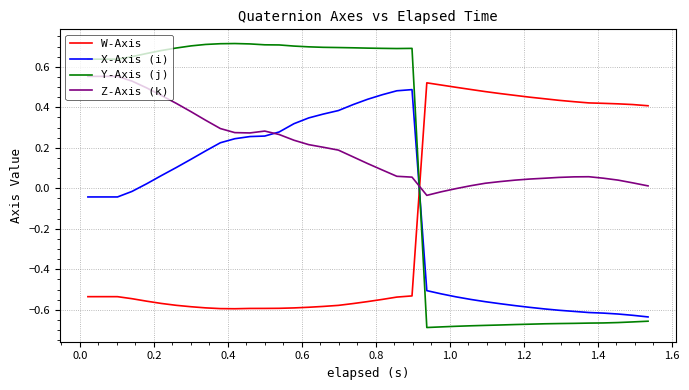

How many values in X-Axis (i) are above zero?

19